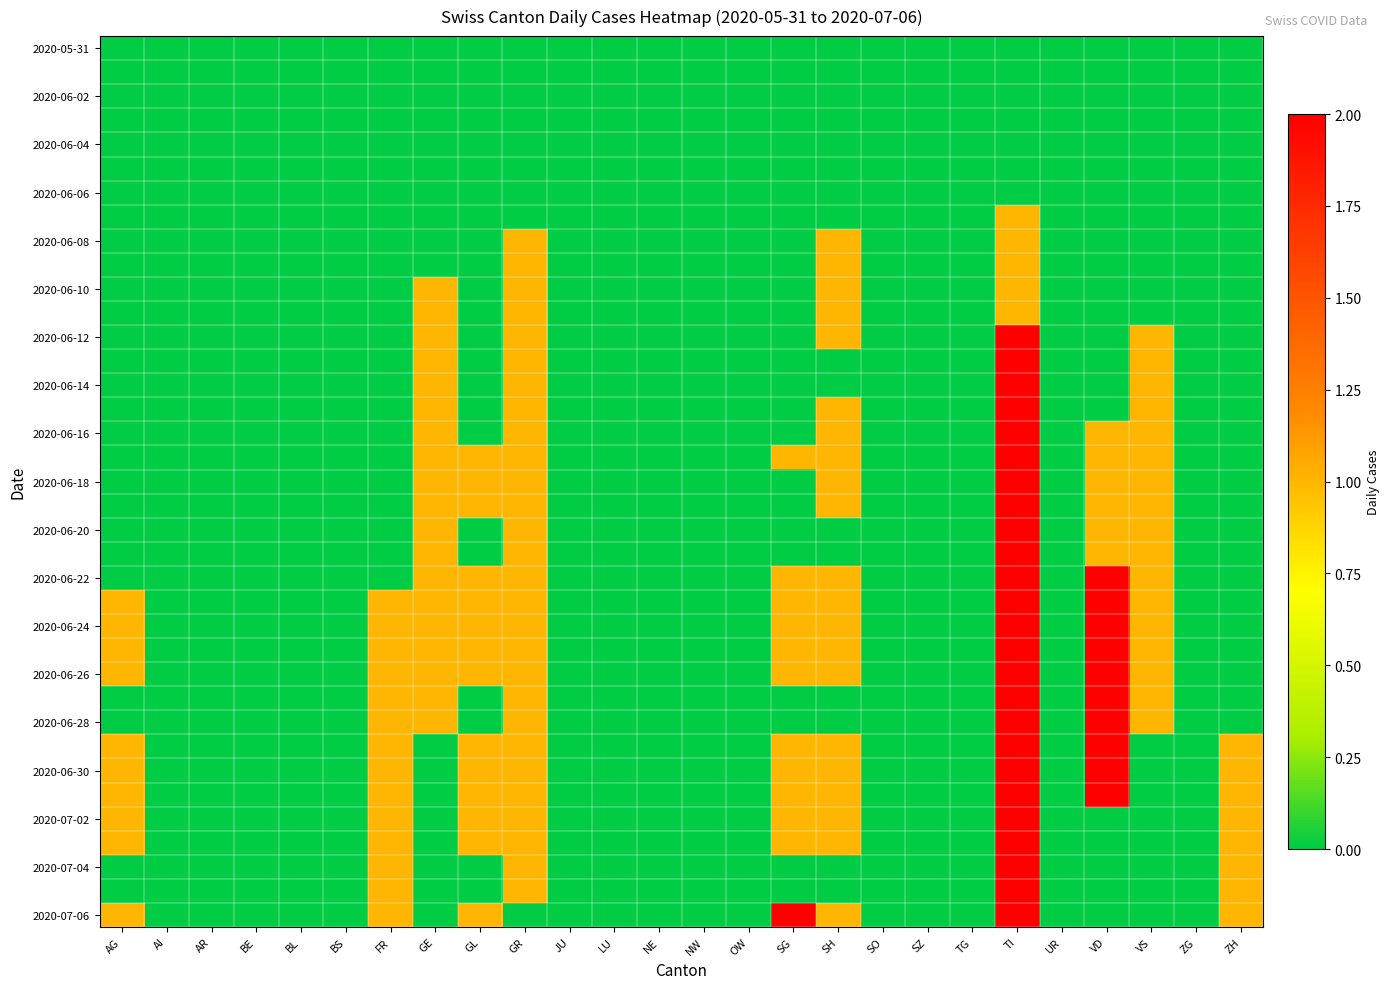

Count the number of data series in this chart.

37